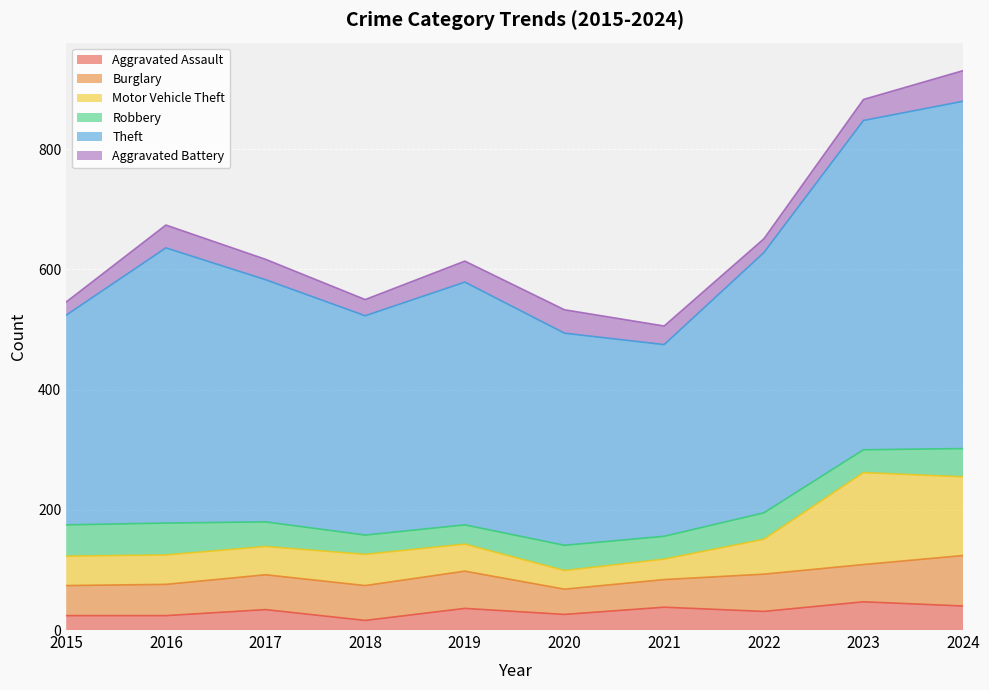

What is the difference between the maximum and second lowest values in the Aggravated Assault series?

23